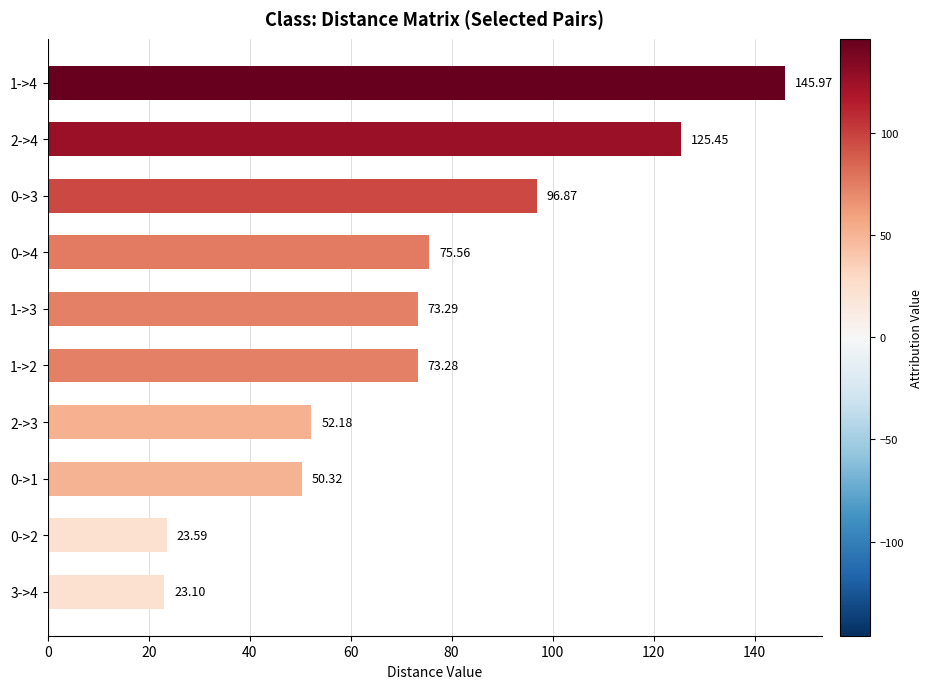

What is the difference between the values at 0->4 and 0->2?

52.0